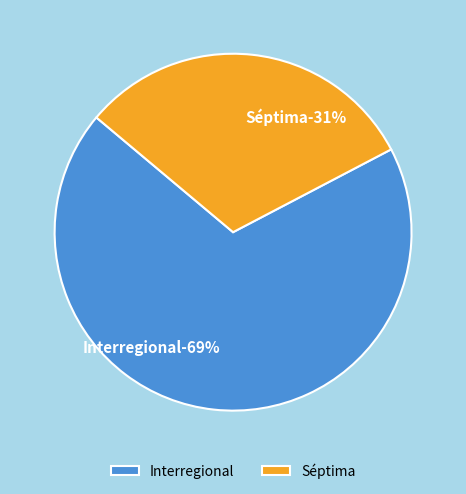

True or false: Séptima accounts for 31% of the total.

True